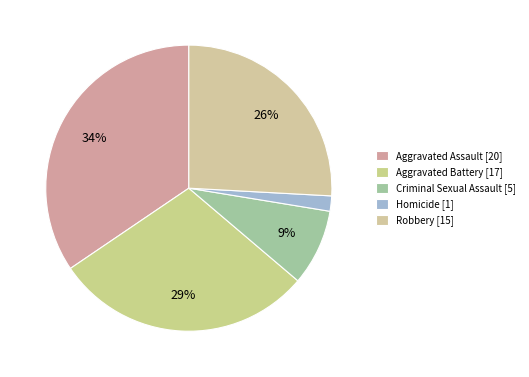

How much of the chart is everything except Aggravated Assault?

65.5%